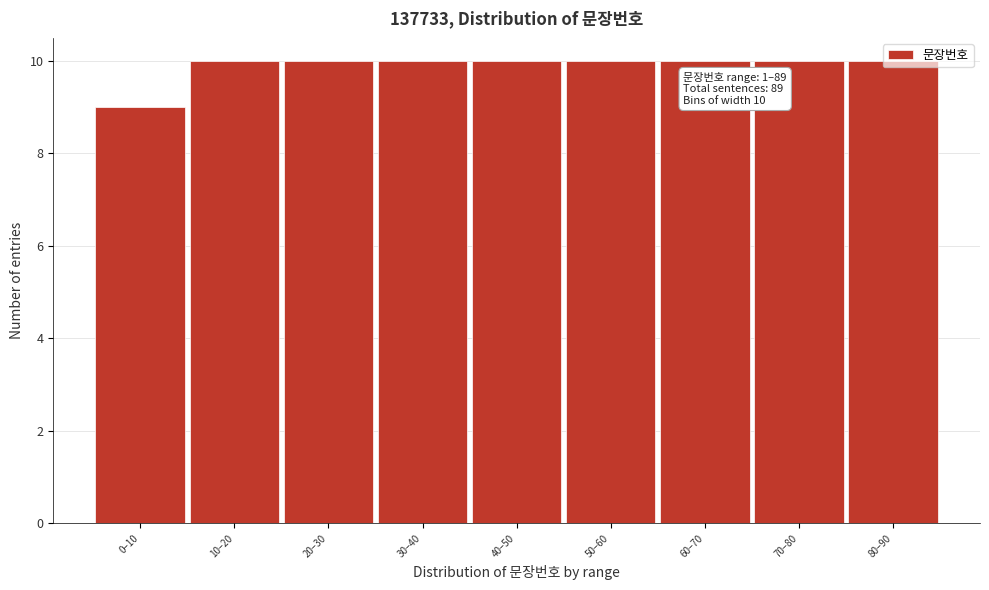

True or false: the data shows 10 at 10–20.

True